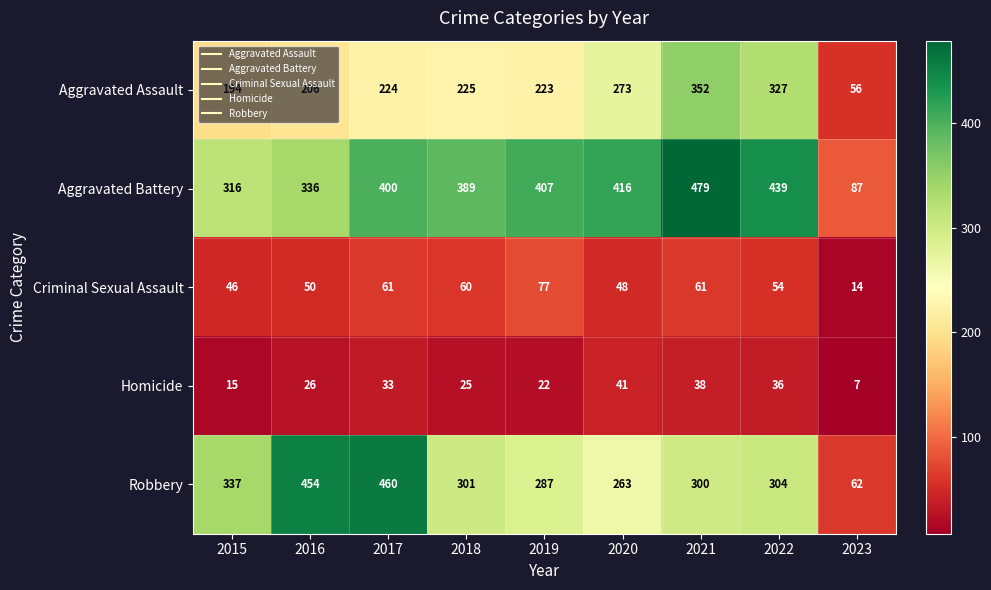

Which series has the largest range (max minus min)?

Robbery